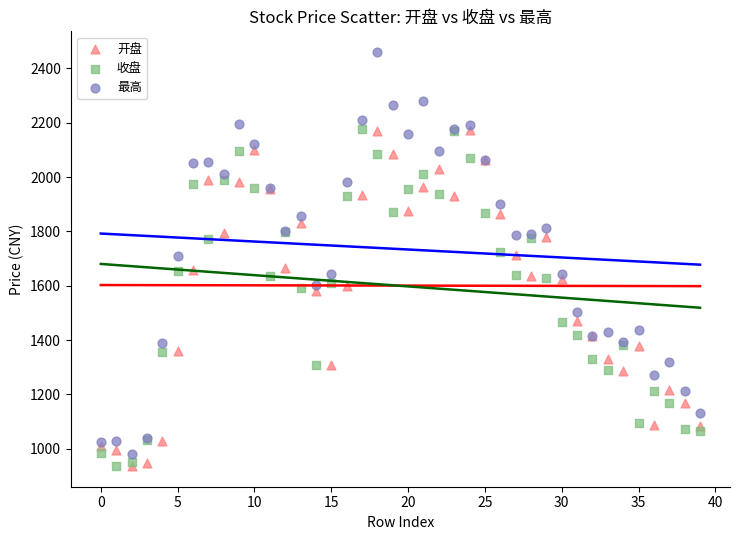

What are all the series names shown in the legend?

开盘, 收盘, 最高